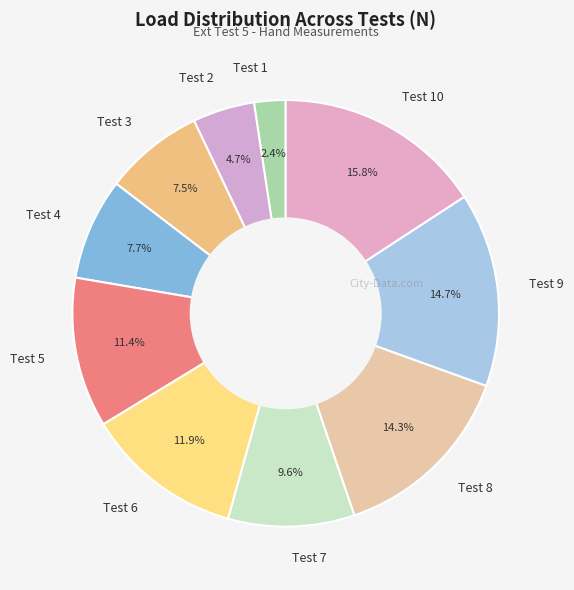

Approximately how many times larger is the value at Test 6 compared to Test 8?

0.8